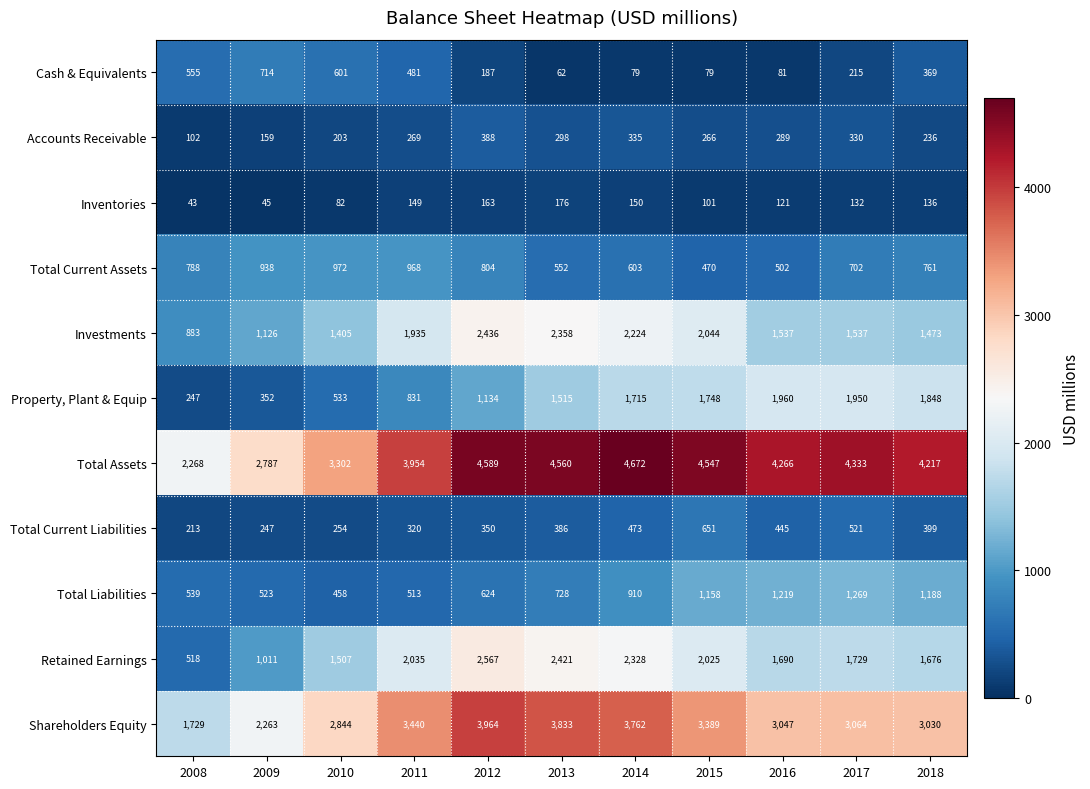

How many distinct data groups are displayed?

11